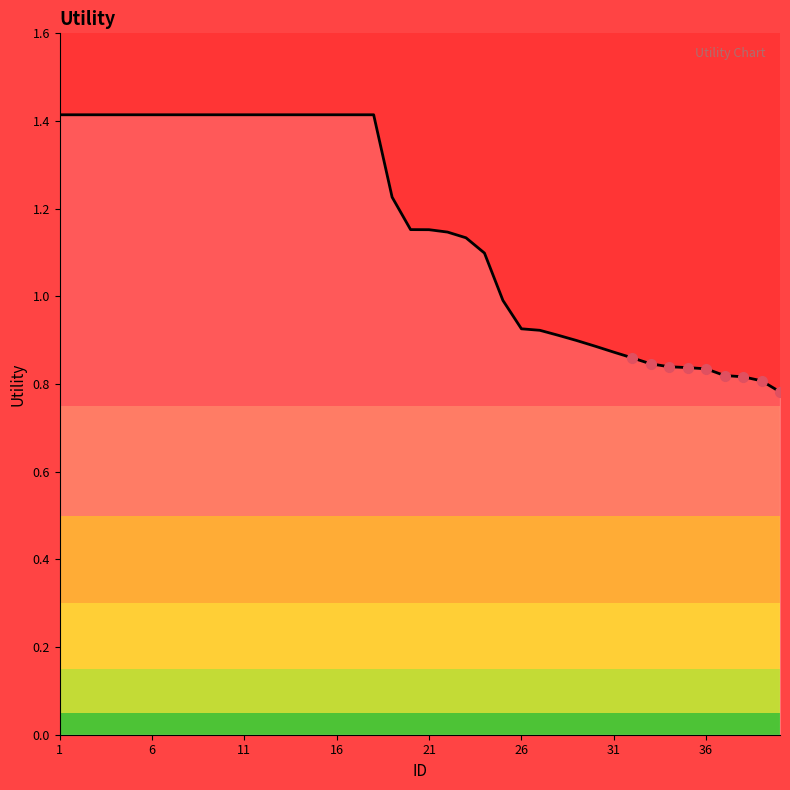

What is the sum of all values?

46.2